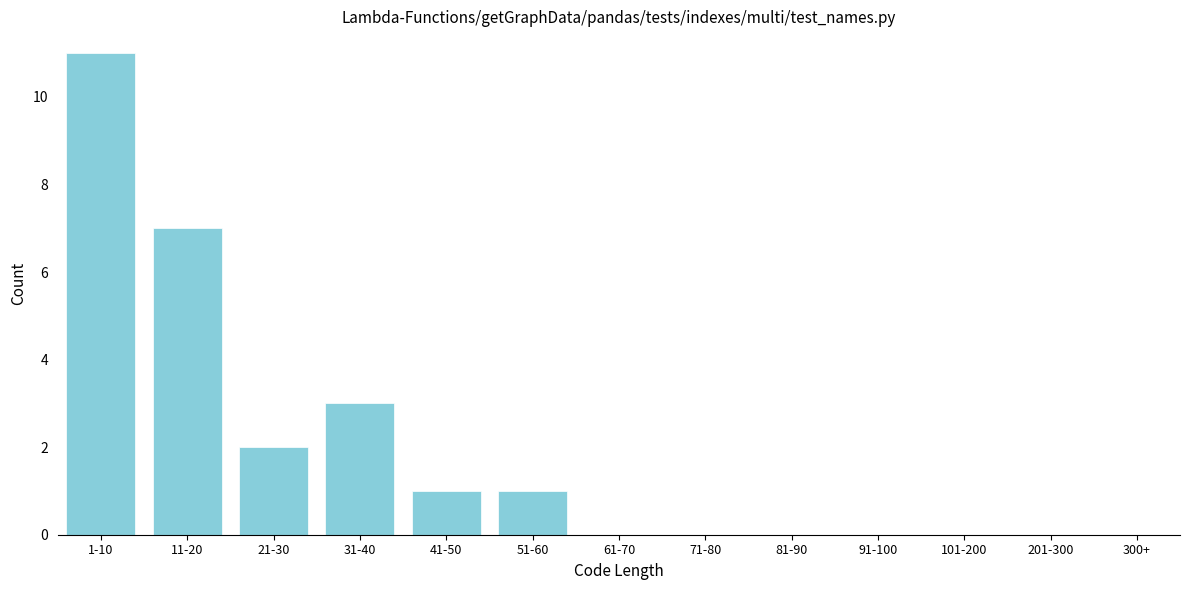

Reading right to left, what are all the values shown in this chart?

201-300=0	101-200=0	91-100=0	81-90=0	71-80=0	61-70=0	51-60=1	41-50=1	31-40=3	21-30=2	11-20=7	1-10=11